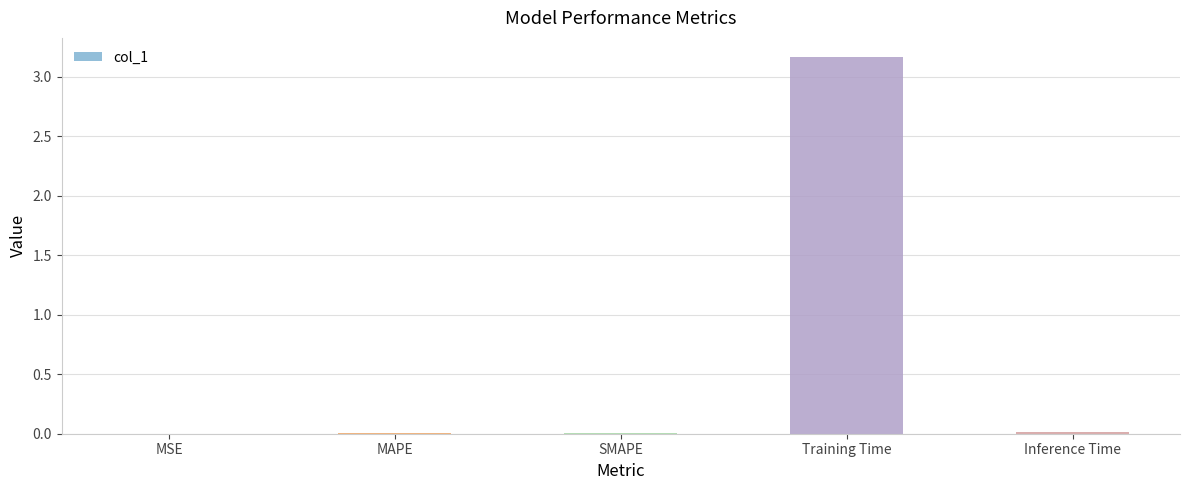

Which has a higher value, SMAPE or Training Time?

Training Time